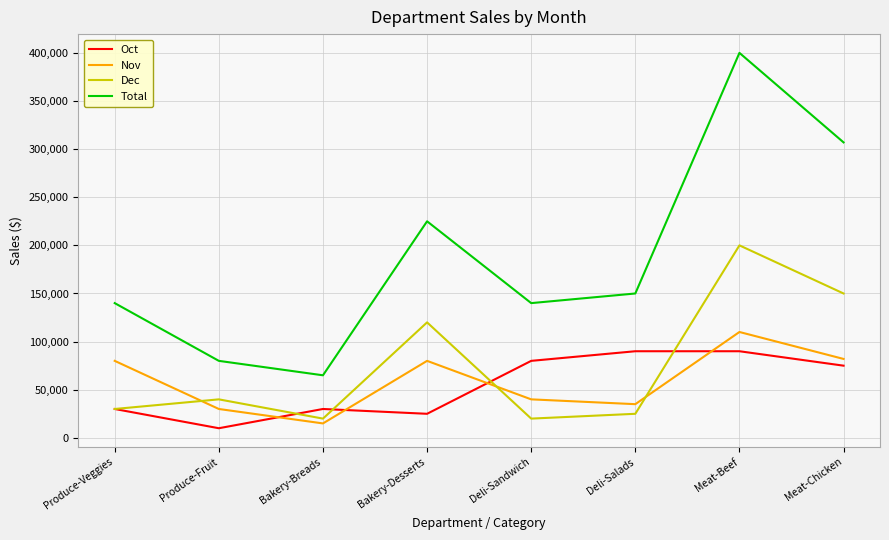

The Nov series shows 144945 at Meat-Chicken. True or false?

False